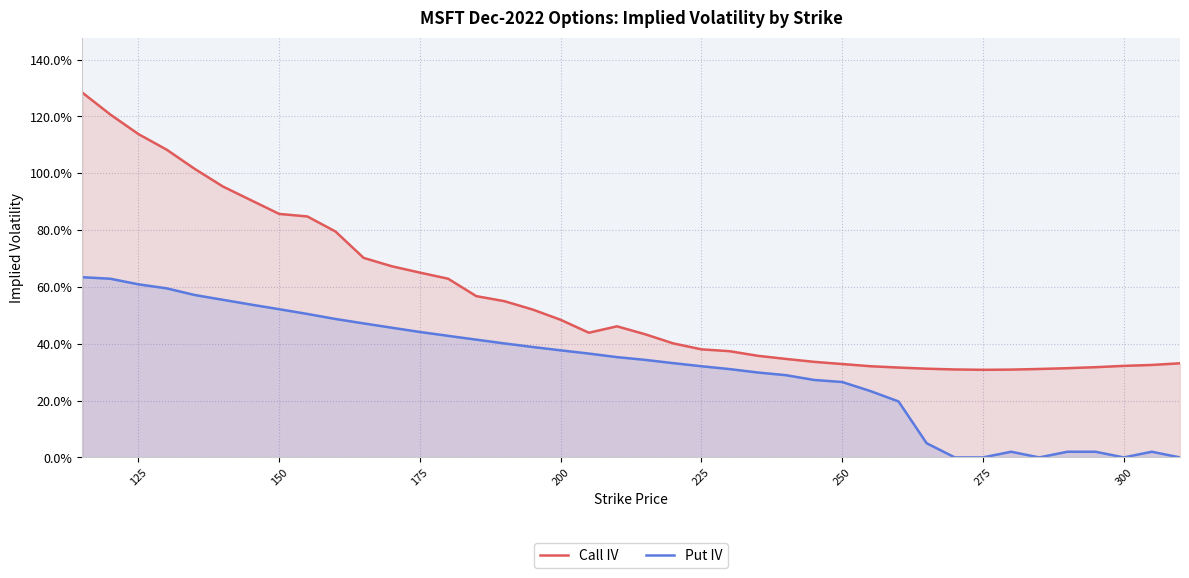

How many data points does each series have?

40